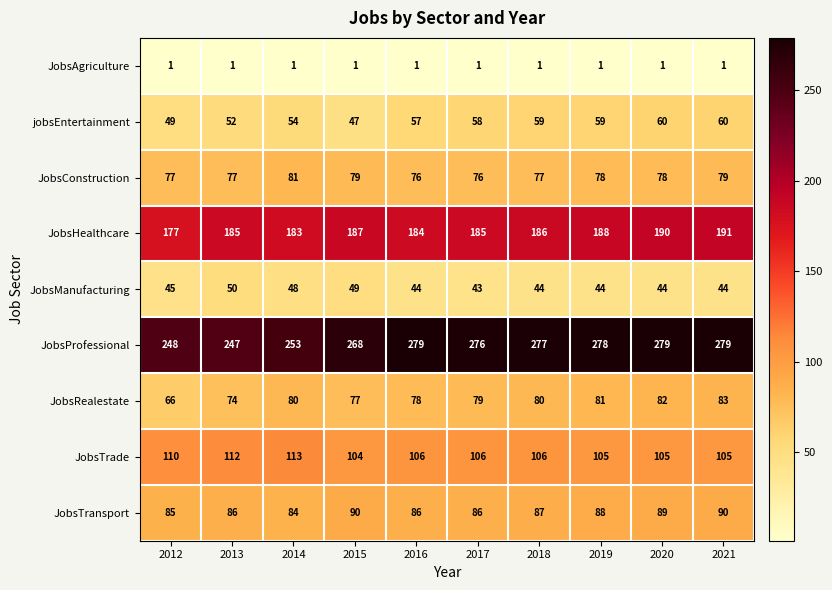

How many data points in JobsConstruction are less than 78?

5